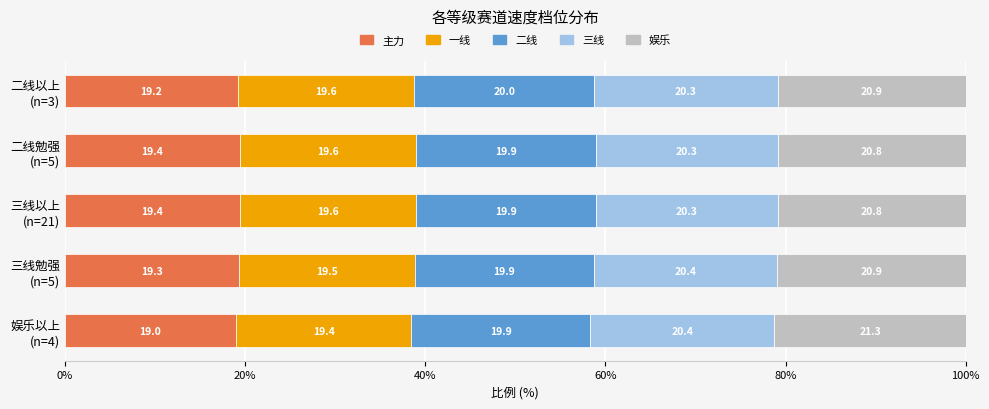

What is the maximum value for 主力?

19.4